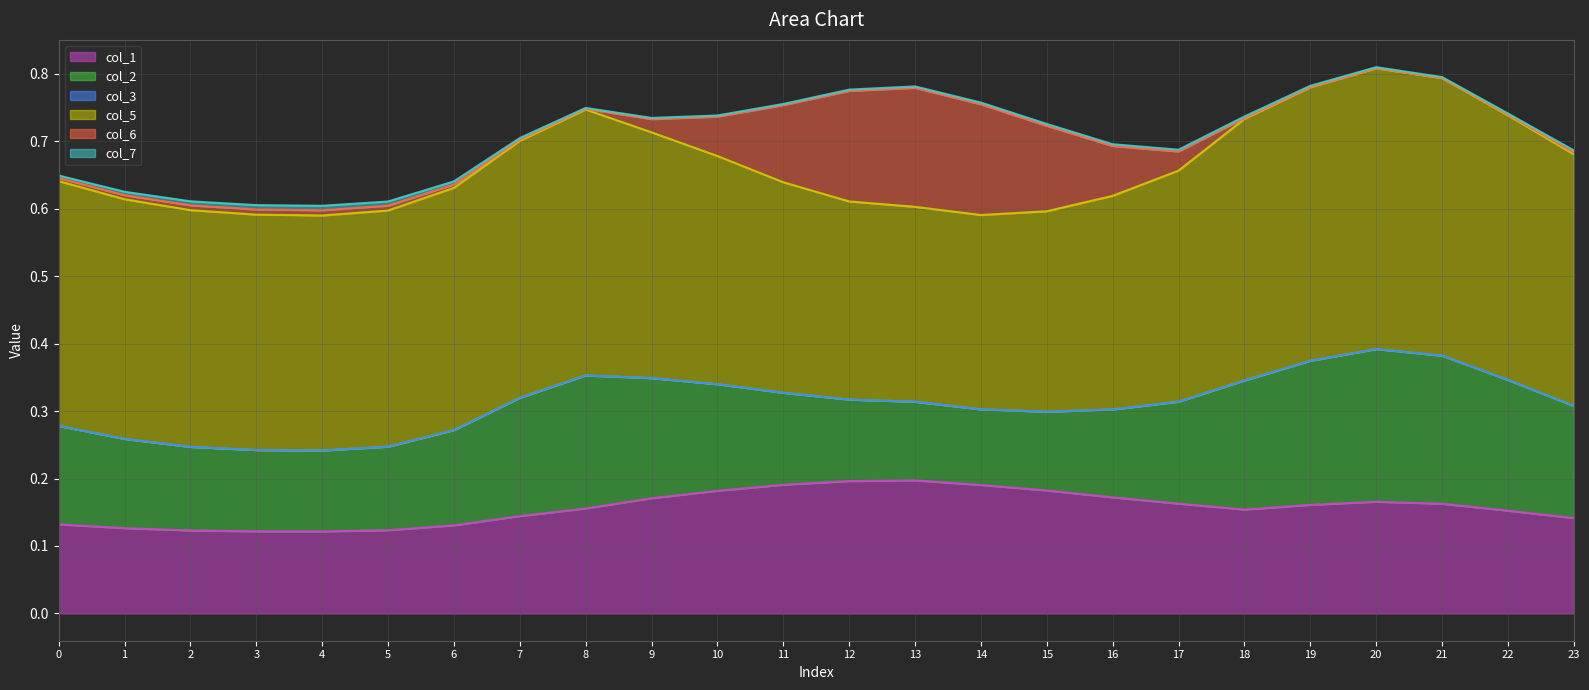

At how many categories does at least one series exceed 0?

24